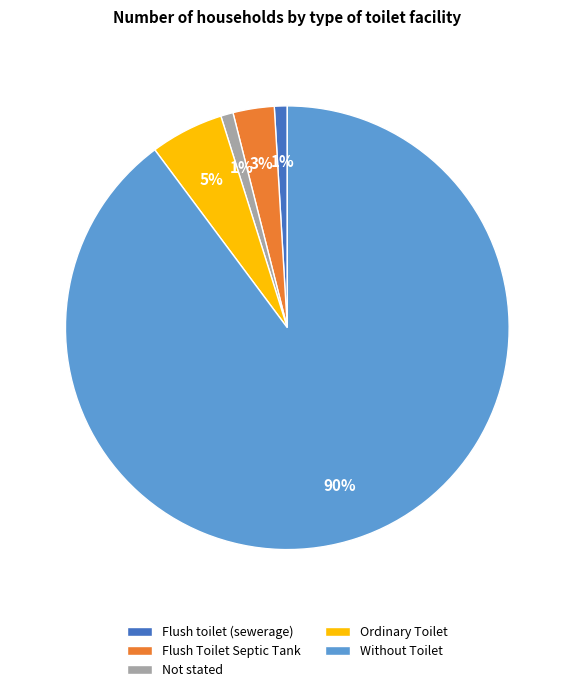

How many slices are in this pie chart?

5